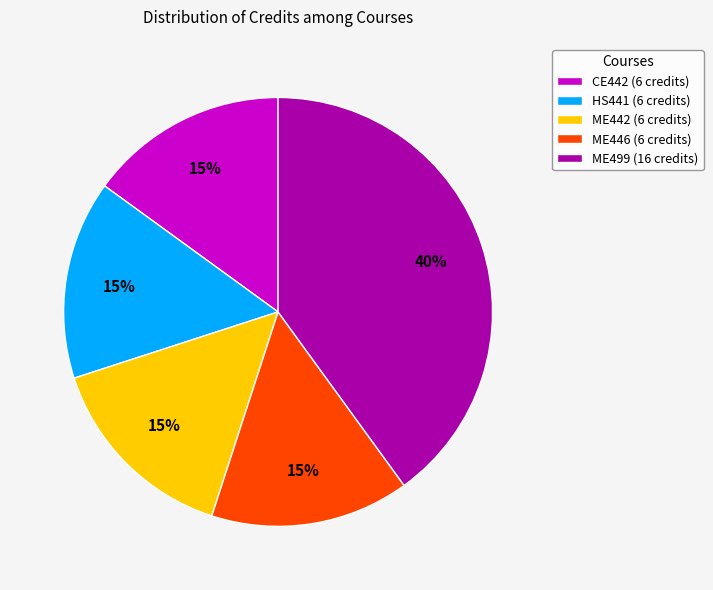

Is it true that CE442 (6 credits) is 15% of the pie?

True